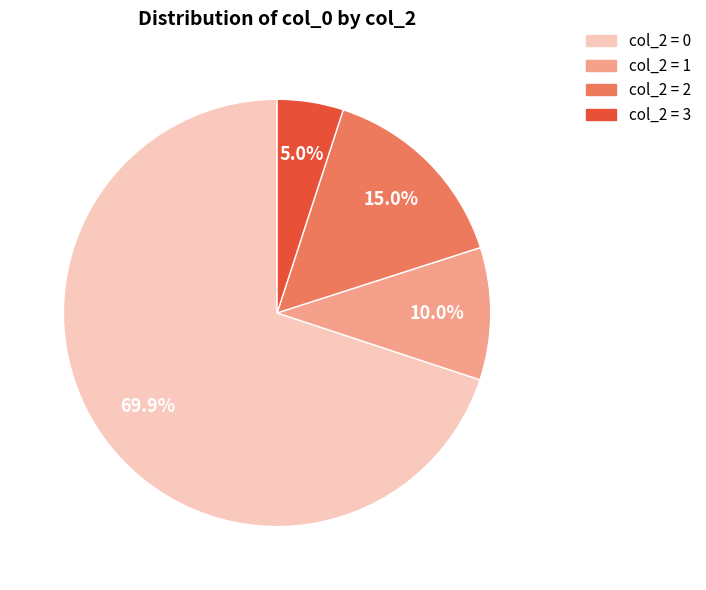

Is there a majority slice in this chart?

Yes